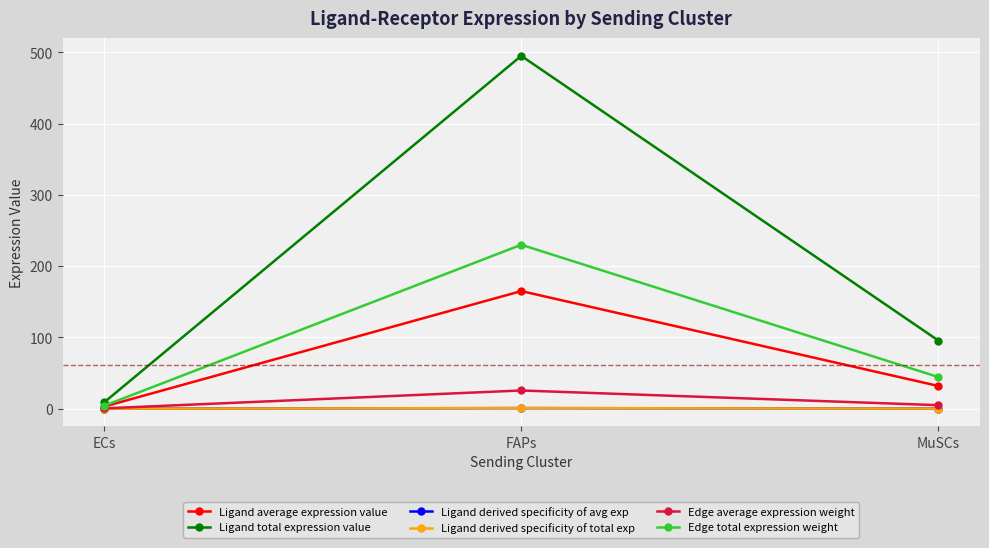

Rank the categories by Edge average expression weight value from highest to lowest.

FAPs, MuSCs, ECs